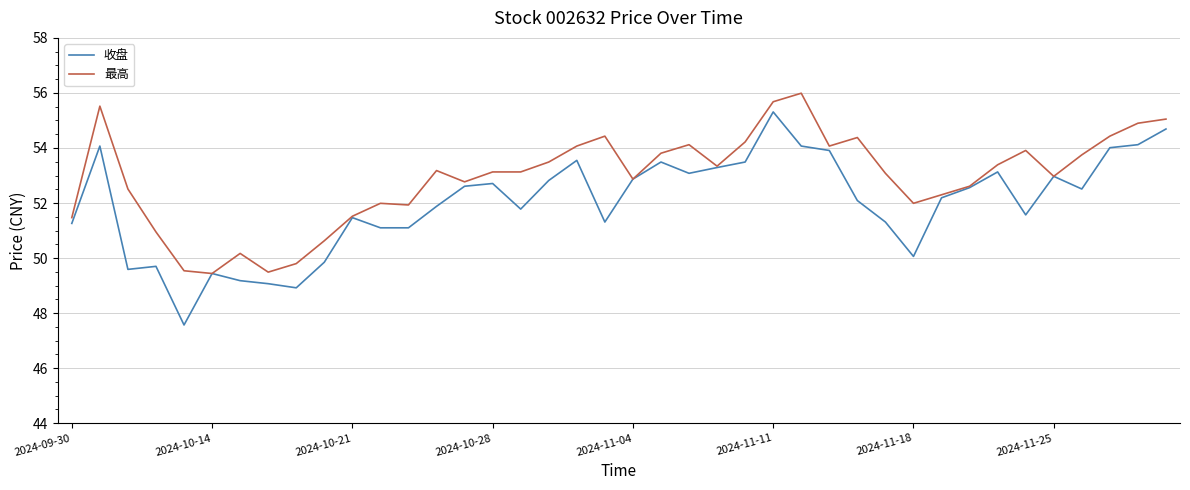

List the series in order of their overall mean, highest first.

最高, 收盘